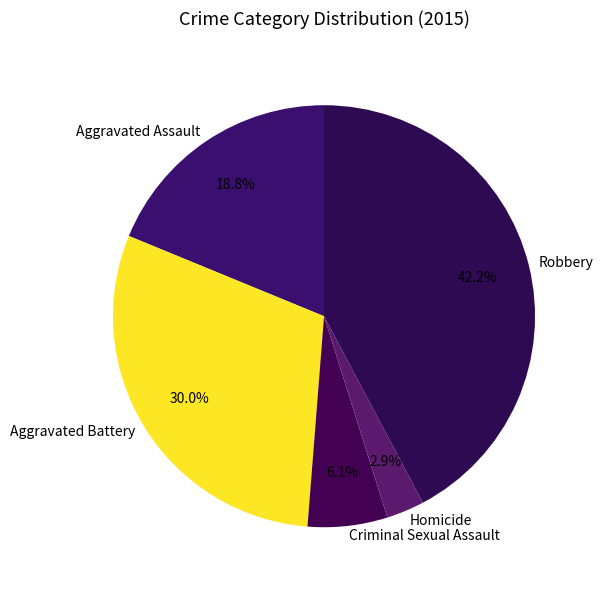

What percentage is the Criminal Sexual Assault slice, to the nearest percent?

6%